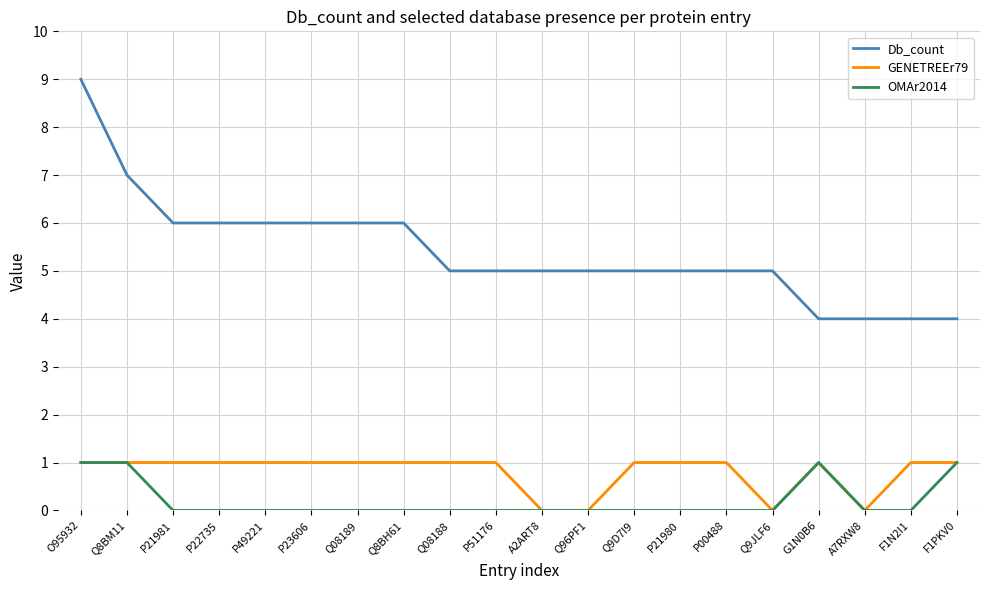

Does the chart display data point markers on the line(s)?

No